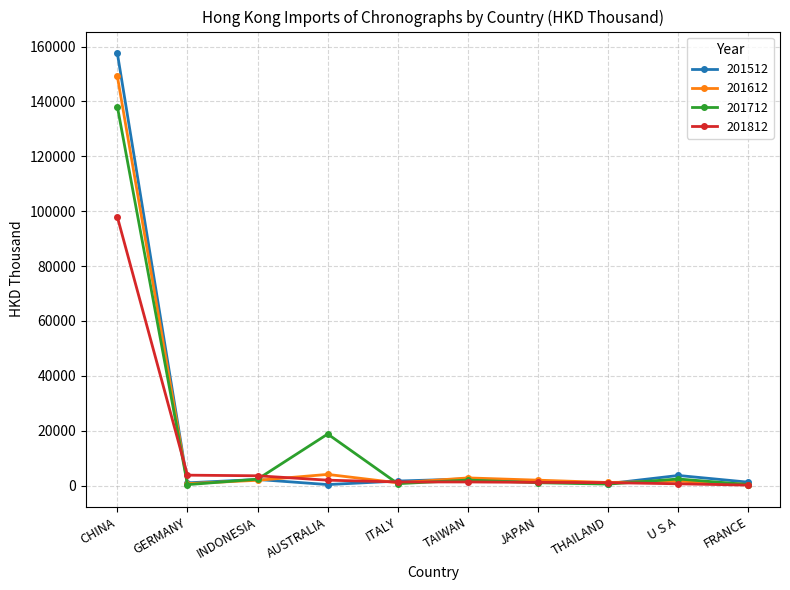

In 201612, how many points are higher than both neighbors (excluding endpoints)?

3